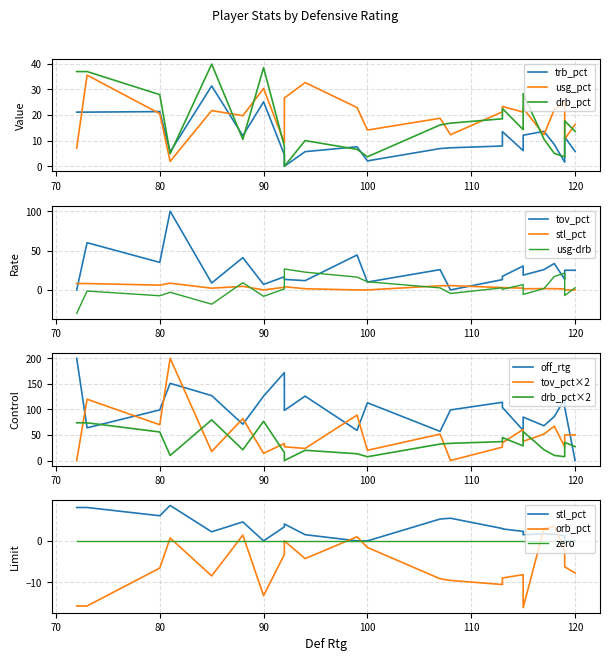

At how many categories does at least one series exceed 148?

3